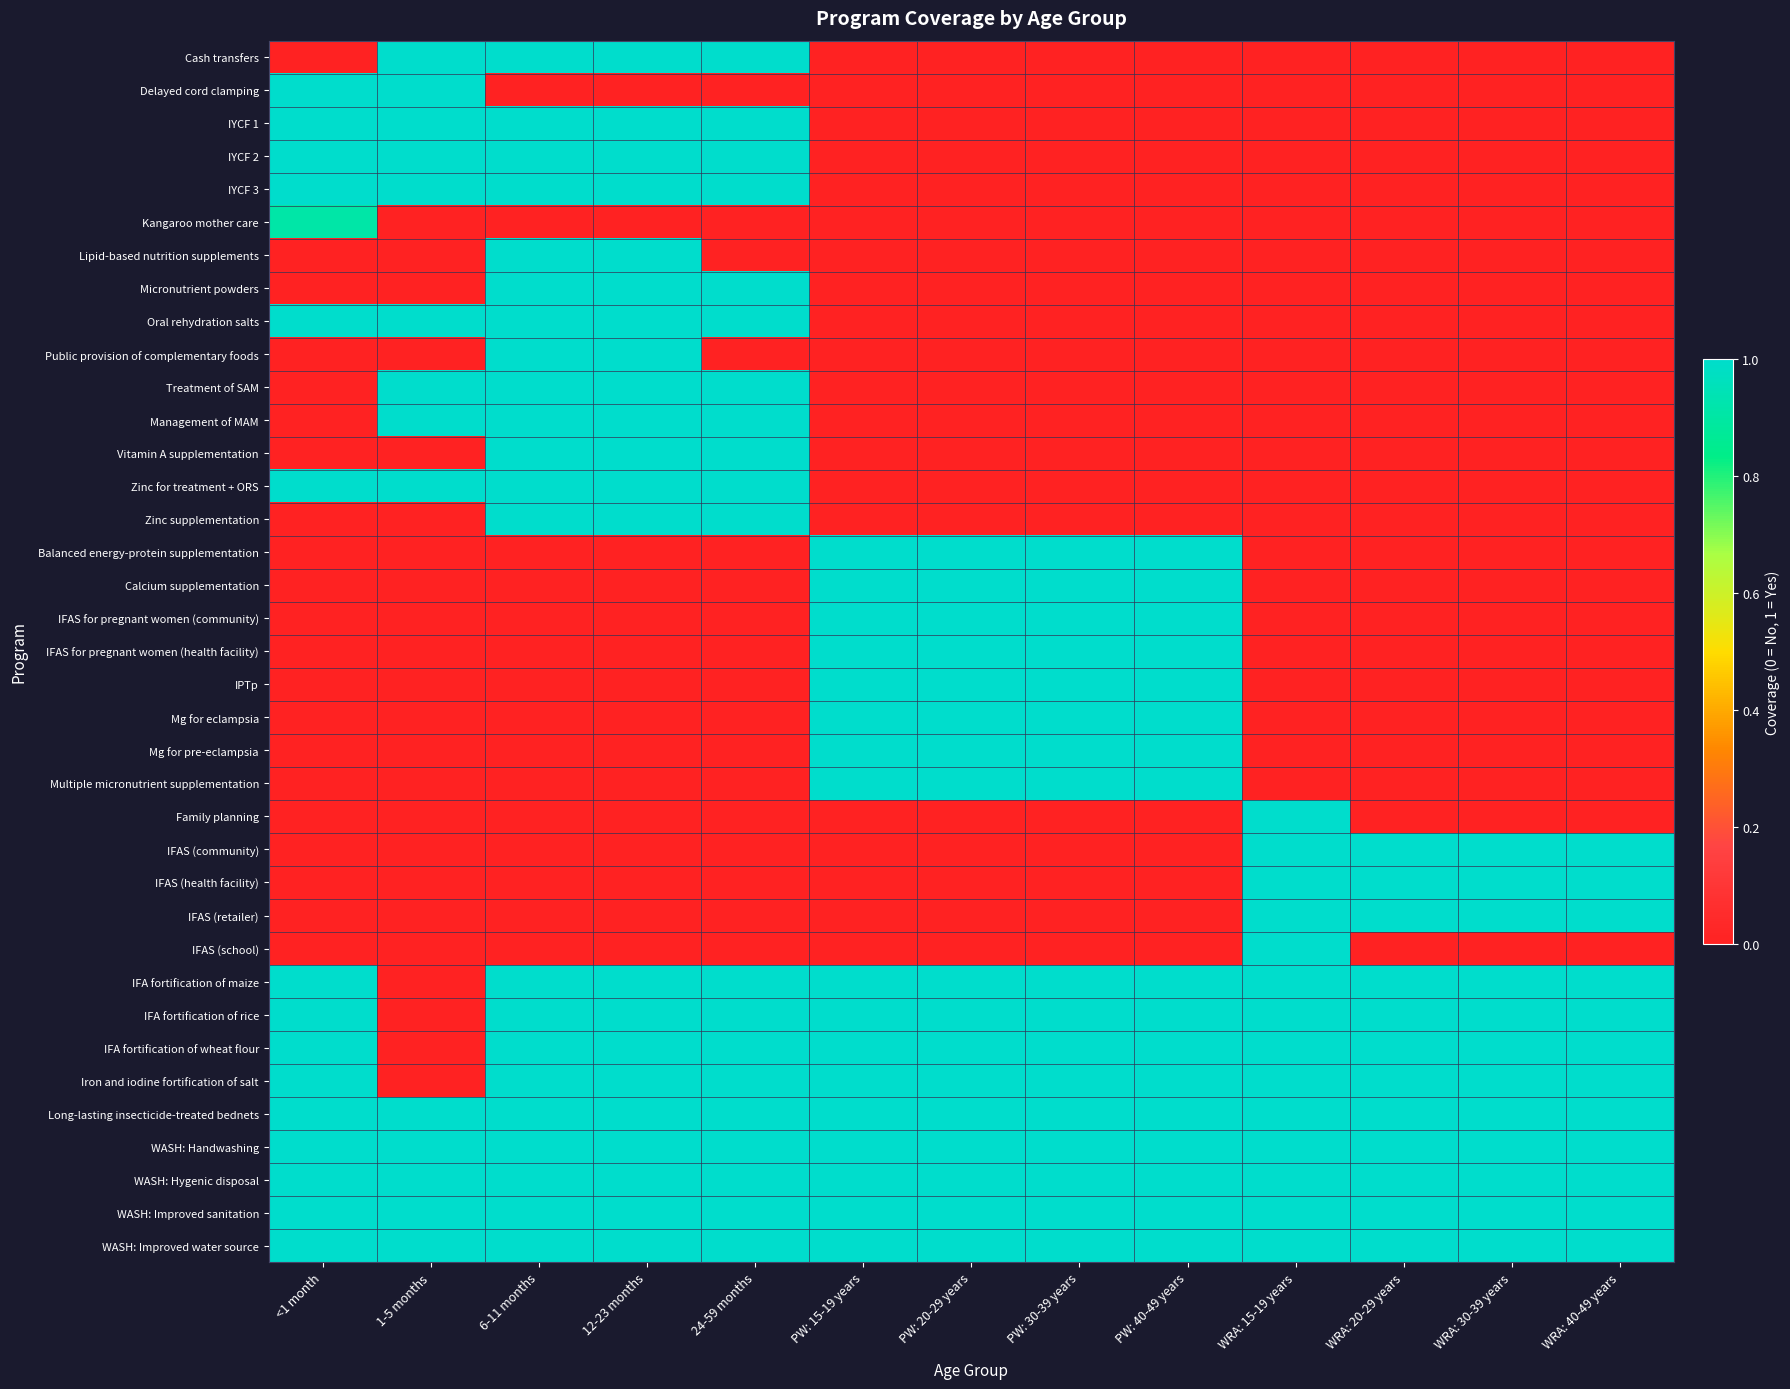

At which category does the chart reach its peak across all series?

1-5 months